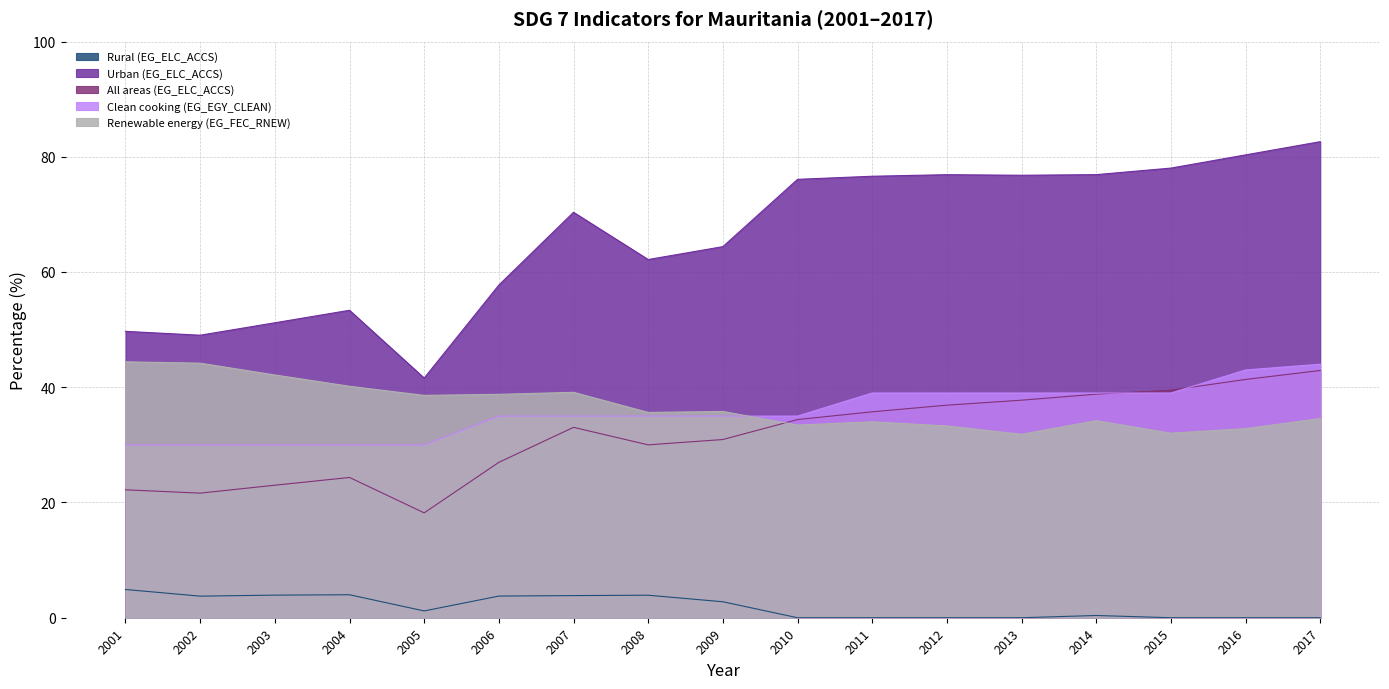

What are all the series names shown in the legend?

Rural (EG_ELC_ACCS), Urban (EG_ELC_ACCS), All areas (EG_ELC_ACCS), Clean cooking (EG_EGY_CLEAN), Renewable energy (EG_FEC_RNEW)